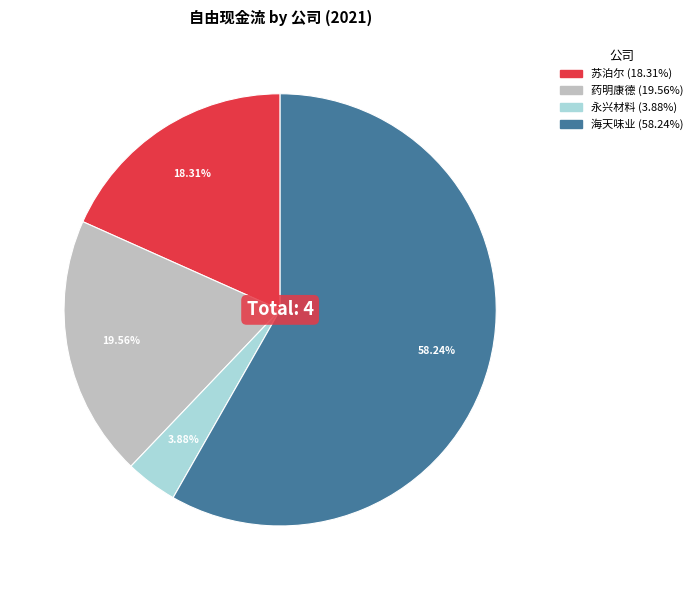

To the nearest percent, what is the difference between the largest and smallest slice percentages?

54%